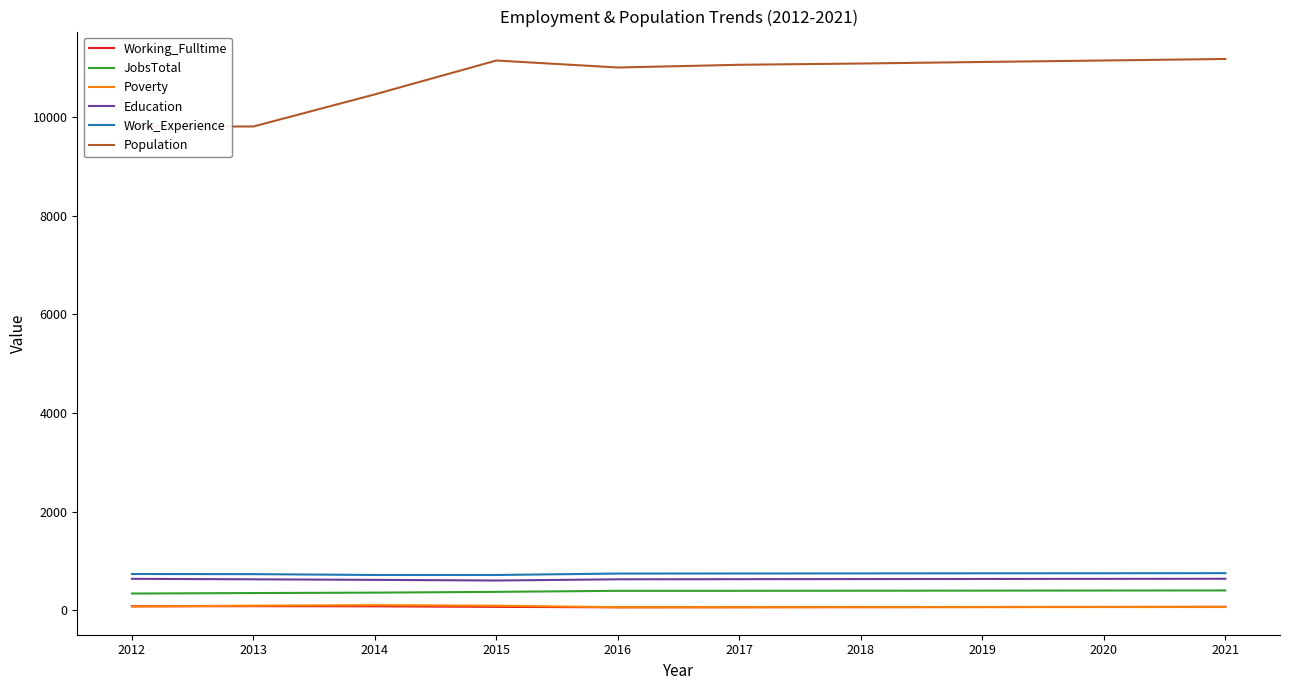

What is the difference between the Poverty values at 2021 and 2017?

4